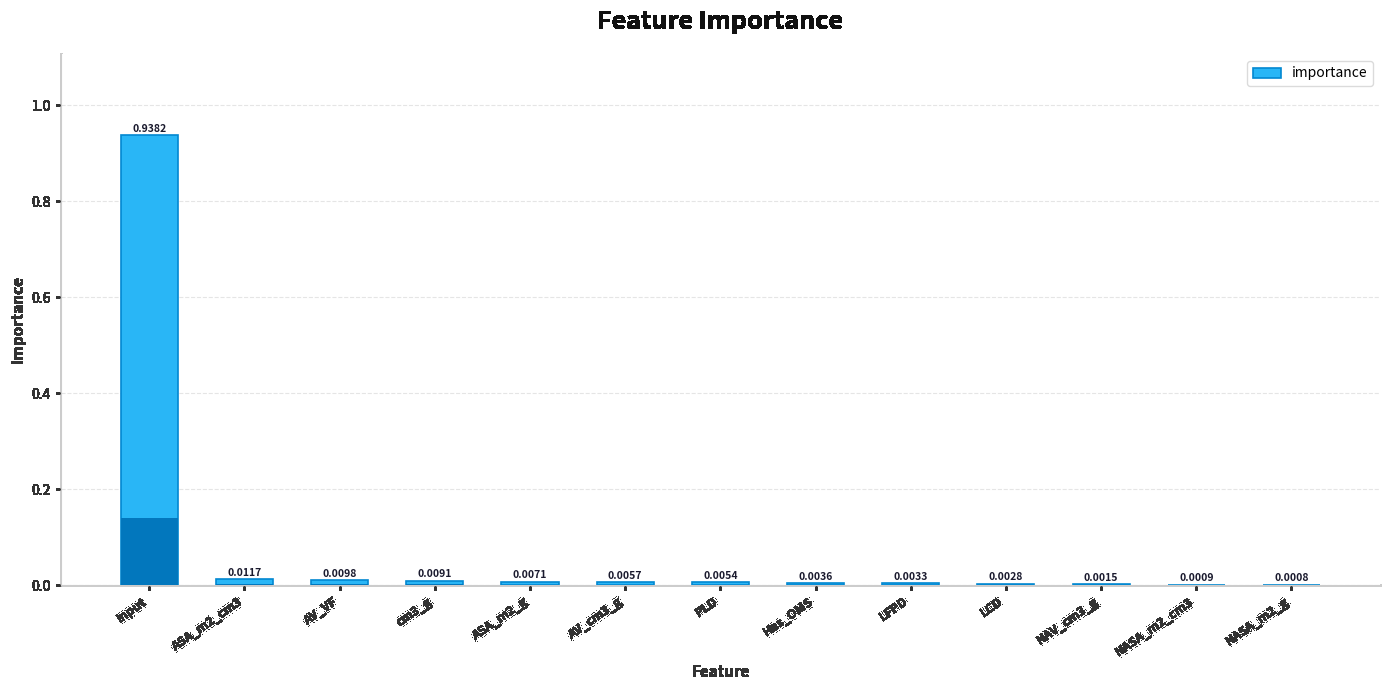

Between Has_OMS and NASA_m2_cm3, which is larger?

Has_OMS